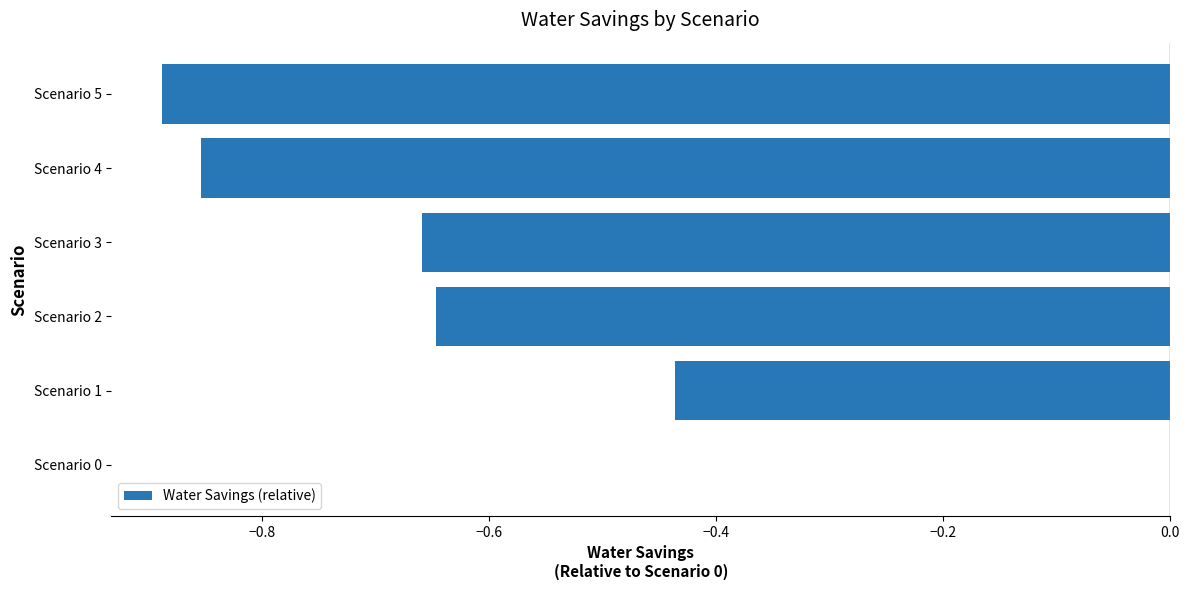

Which has a higher value, Scenario 3 or Scenario 1?

Scenario 1